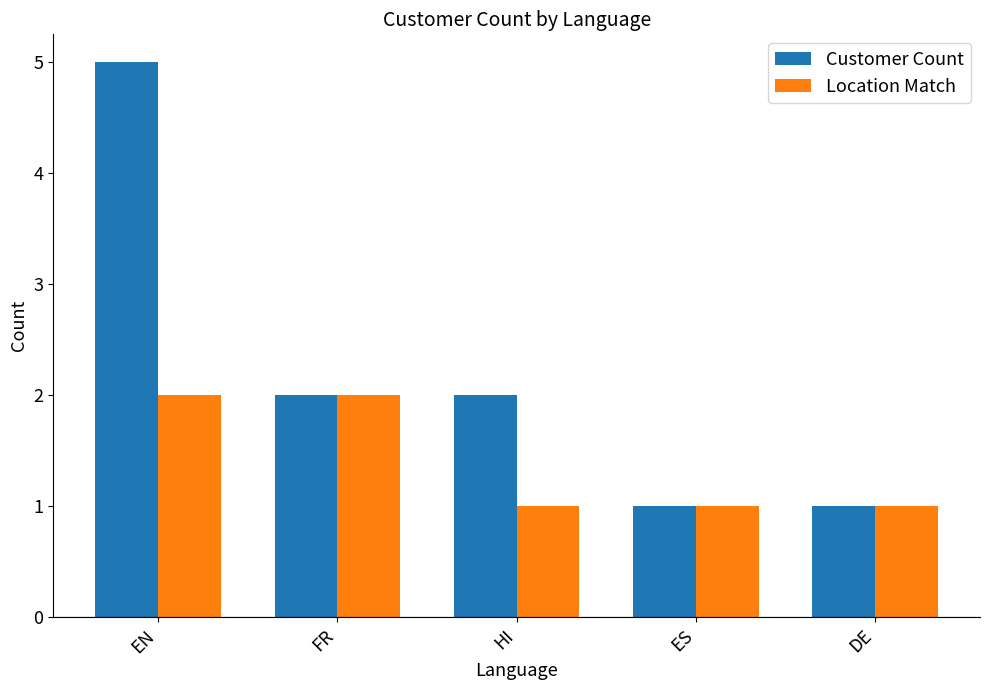

Count the number of data series in this chart.

2